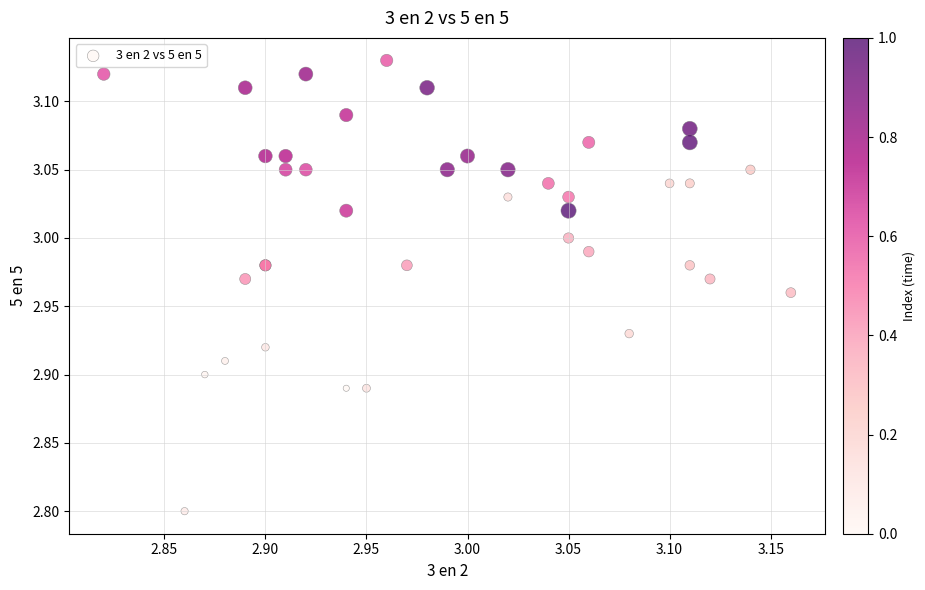

What Y value in the scatter plot is closest to 2?

2.8